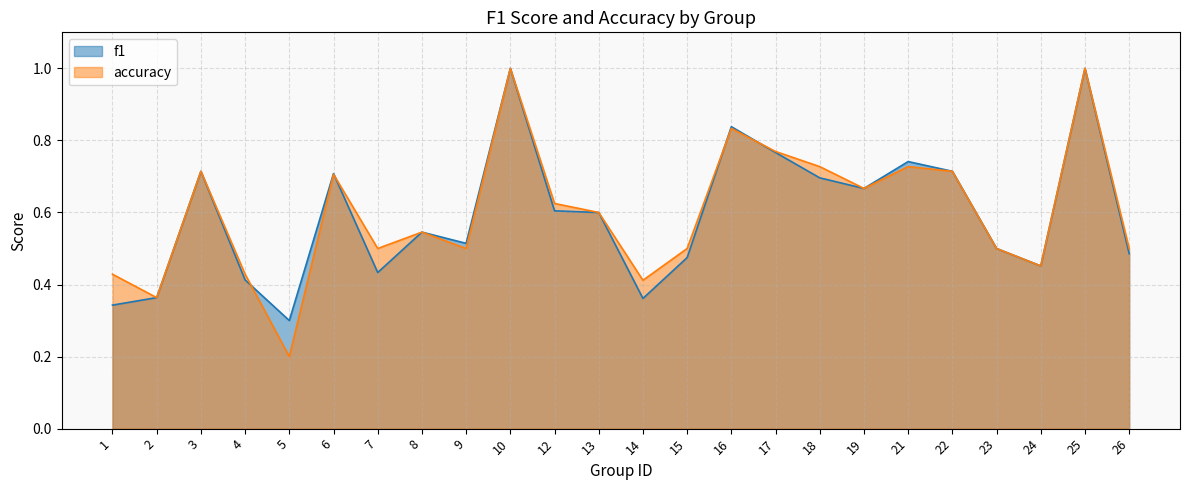

What is the sum of all f1 values?

14.2